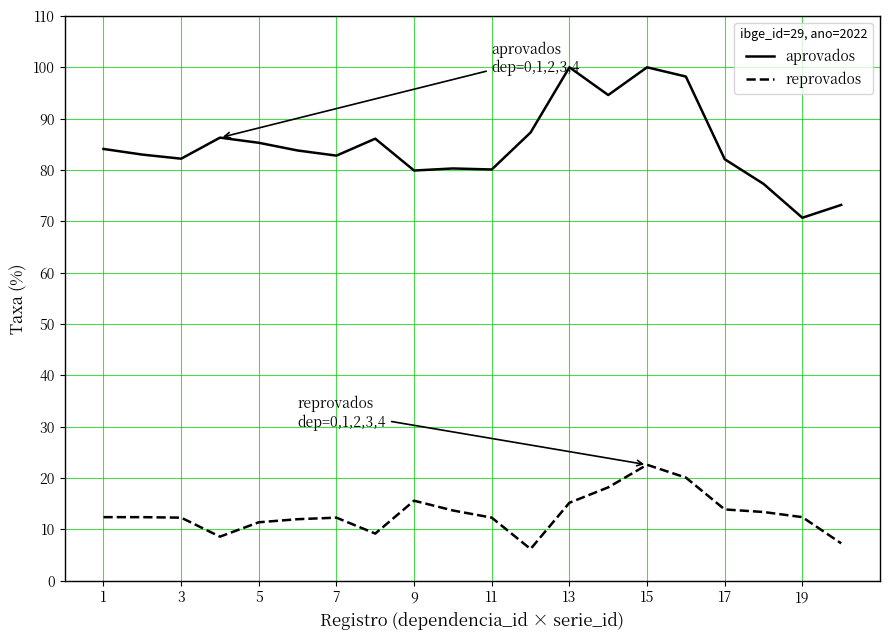

What is the difference between the maximum and minimum values in the aprovados series?

29.3